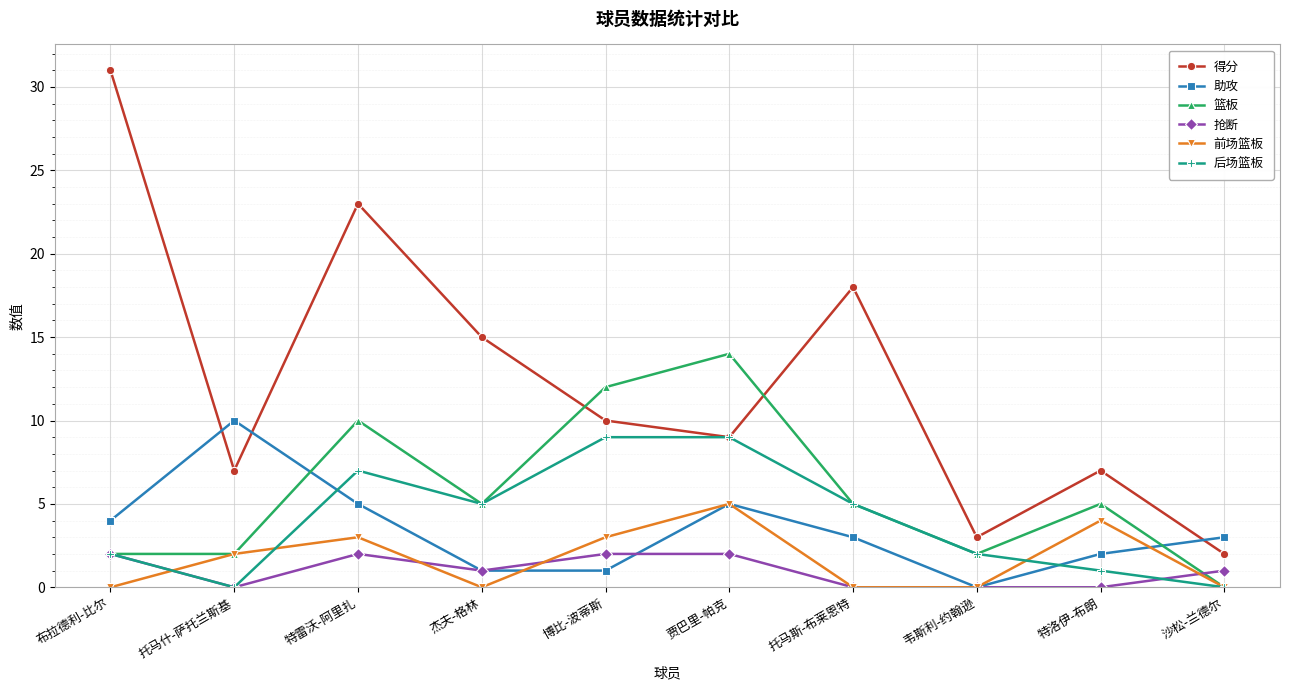

Which series has the widest spread of values?

得分